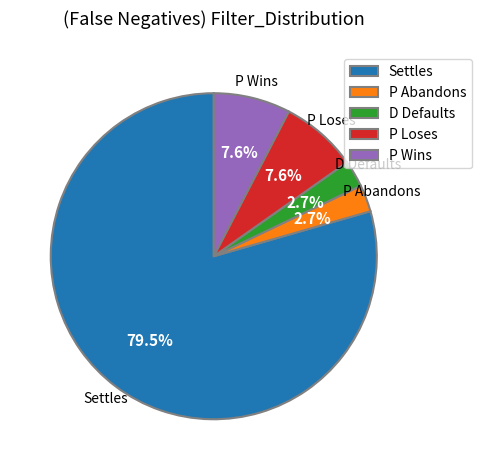

Combined, what portion of the pie is P Wins and P Loses?

15.2%